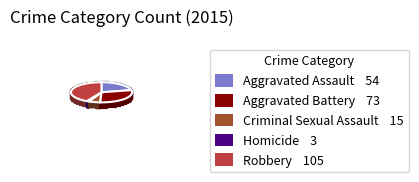

What percentage is the Criminal Sexual Assault slice, to the nearest percent?

6%